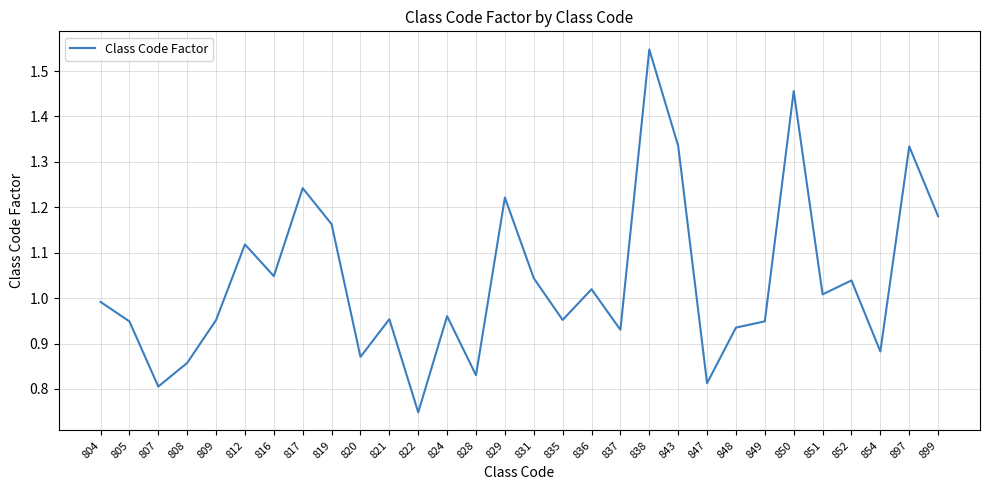

Which category has the highest value across all series?

838